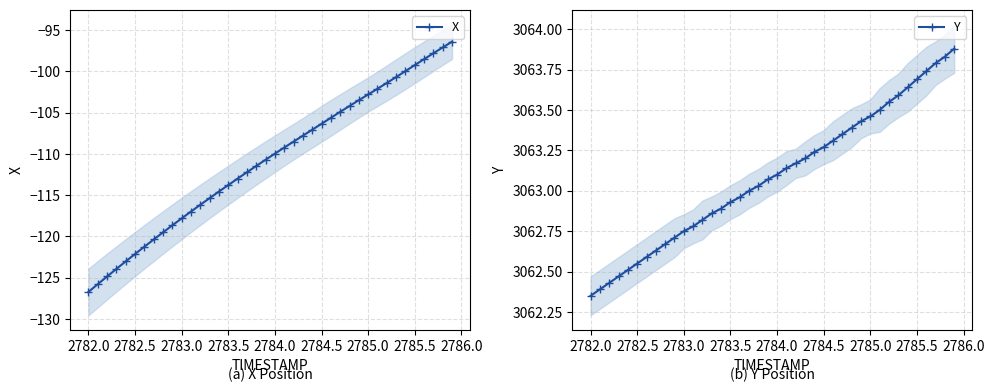

Reading left to right, transcribe all the data shown in this chart.

X: -126.7	-125.8	-124.8	-123.9	-123.0	-122.1	-121.2	-120.4	-119.5	-118.6	-117.8	-117.0	-116.2	-115.3	-114.6	-113.8	-113.0	-112.2	-111.5	-110.7	-110.0	-109.2	-108.5	-107.8	-107.1	-106.3	-105.6	-104.9	-104.2	-103.5	-102.8	-102.1	-101.4	-100.7	-100.0	-99.2	-98.5	-97.8	-97.1	-96.4
Y: 3062.3	3062.4	3062.4	3062.5	3062.5	3062.6	3062.6	3062.6	3062.7	3062.7	3062.8	3062.8	3062.8	3062.9	3062.9	3062.9	3063.0	3063.0	3063.0	3063.1	3063.1	3063.1	3063.2	3063.2	3063.2	3063.3	3063.3	3063.3	3063.4	3063.4	3063.5	3063.5	3063.6	3063.6	3063.6	3063.7	3063.7	3063.8	3063.8	3063.9